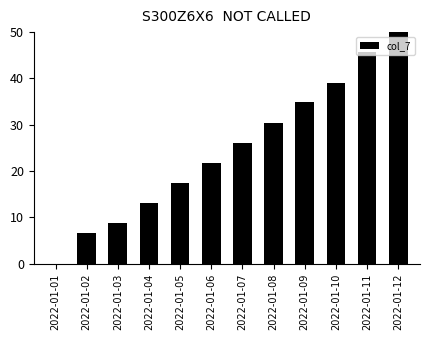

Count the number of values greater than 26.

6